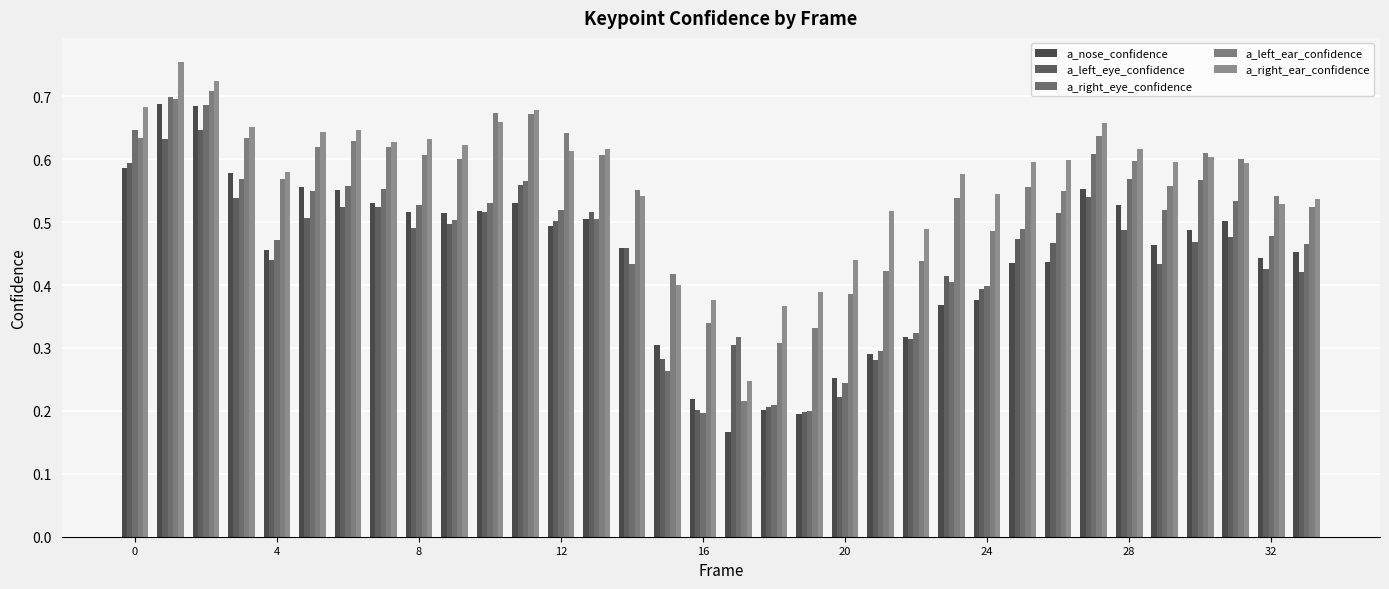

Reading left to right, what are all the values shown in this chart?

a_nose_confidence: 0.6	0.7	0.7	0.6	0.5	0.6	0.6	0.5	0.5	0.5	0.5	0.5	0.5	0.5	0.5	0.3	0.2	0.2	0.2	0.2	0.3	0.3	0.3	0.4	0.4	0.4	0.4	0.6	0.5	0.5	0.5	0.5	0.4	0.5
a_left_eye_confidence: 0.6	0.6	0.6	0.5	0.4	0.5	0.5	0.5	0.5	0.5	0.5	0.6	0.5	0.5	0.5	0.3	0.2	0.3	0.2	0.2	0.2	0.3	0.3	0.4	0.4	0.5	0.5	0.5	0.5	0.4	0.5	0.5	0.4	0.4
a_right_eye_confidence: 0.6	0.7	0.7	0.6	0.5	0.5	0.6	0.6	0.5	0.5	0.5	0.6	0.5	0.5	0.4	0.3	0.2	0.3	0.2	0.2	0.2	0.3	0.3	0.4	0.4	0.5	0.5	0.6	0.6	0.5	0.6	0.5	0.5	0.5
a_left_ear_confidence: 0.6	0.7	0.7	0.6	0.6	0.6	0.6	0.6	0.6	0.6	0.7	0.7	0.6	0.6	0.6	0.4	0.3	0.2	0.3	0.3	0.4	0.4	0.4	0.5	0.5	0.6	0.5	0.6	0.6	0.6	0.6	0.6	0.5	0.5
a_right_ear_confidence: 0.7	0.8	0.7	0.7	0.6	0.6	0.6	0.6	0.6	0.6	0.7	0.7	0.6	0.6	0.5	0.4	0.4	0.2	0.4	0.4	0.4	0.5	0.5	0.6	0.5	0.6	0.6	0.7	0.6	0.6	0.6	0.6	0.5	0.5